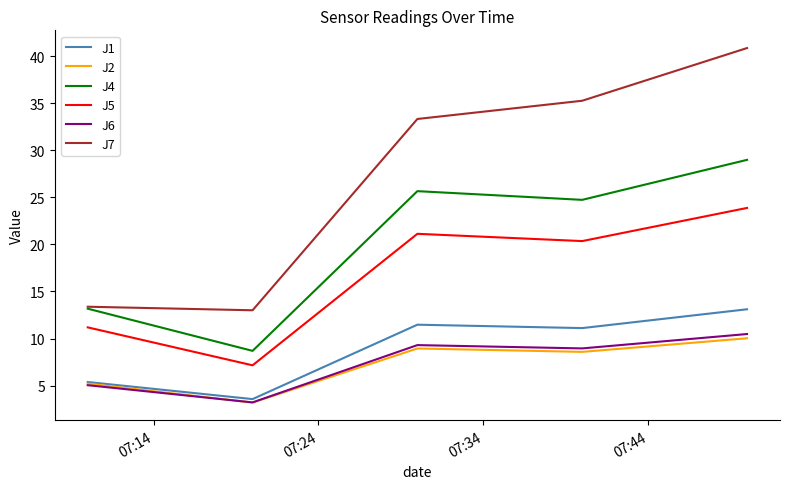

Which series has the widest spread of values?

J7